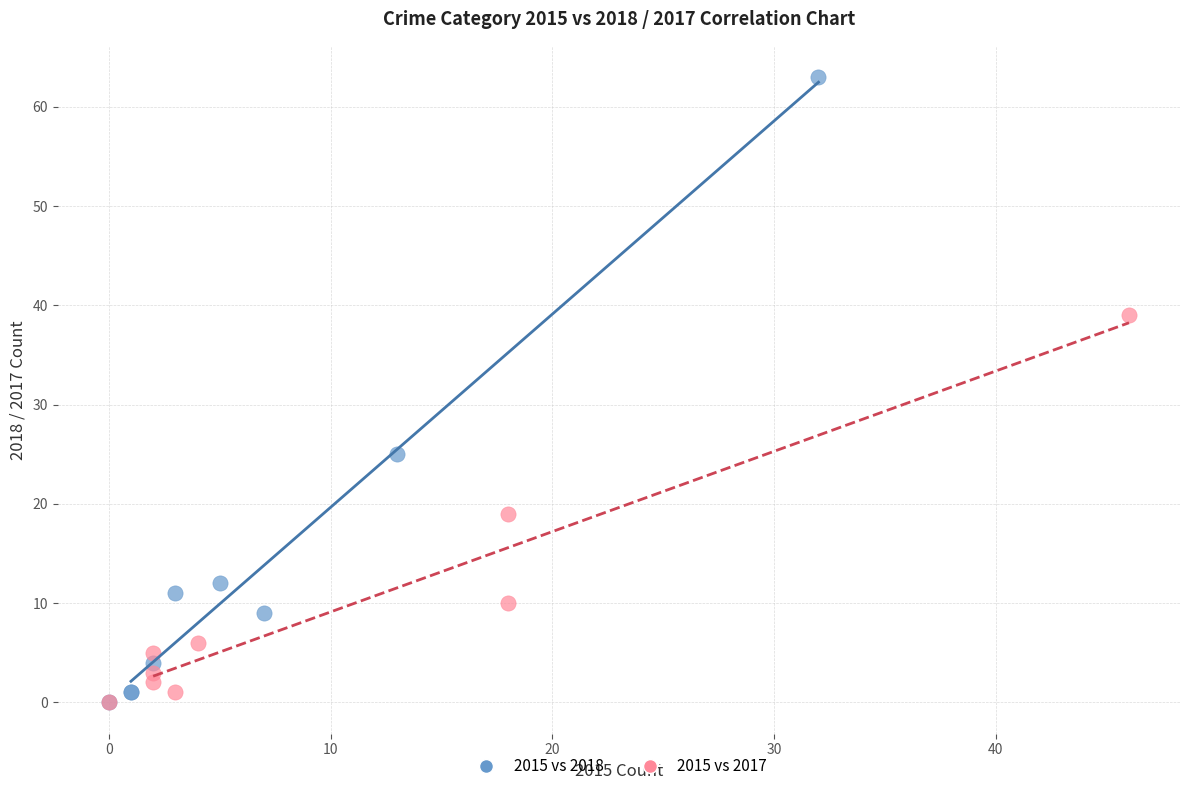

What are all the series names shown in the legend?

2015 vs 2018, 2015 vs 2017